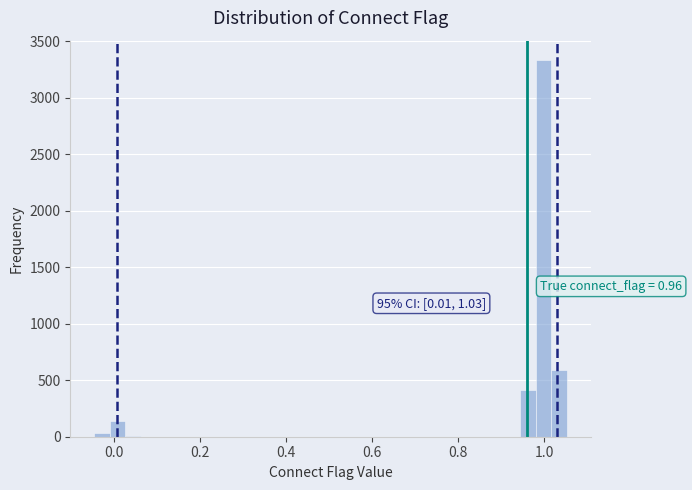

Around what value on the x-axis is the tallest bar? Give the approximate position of its centre, as read against the axis.

1.00